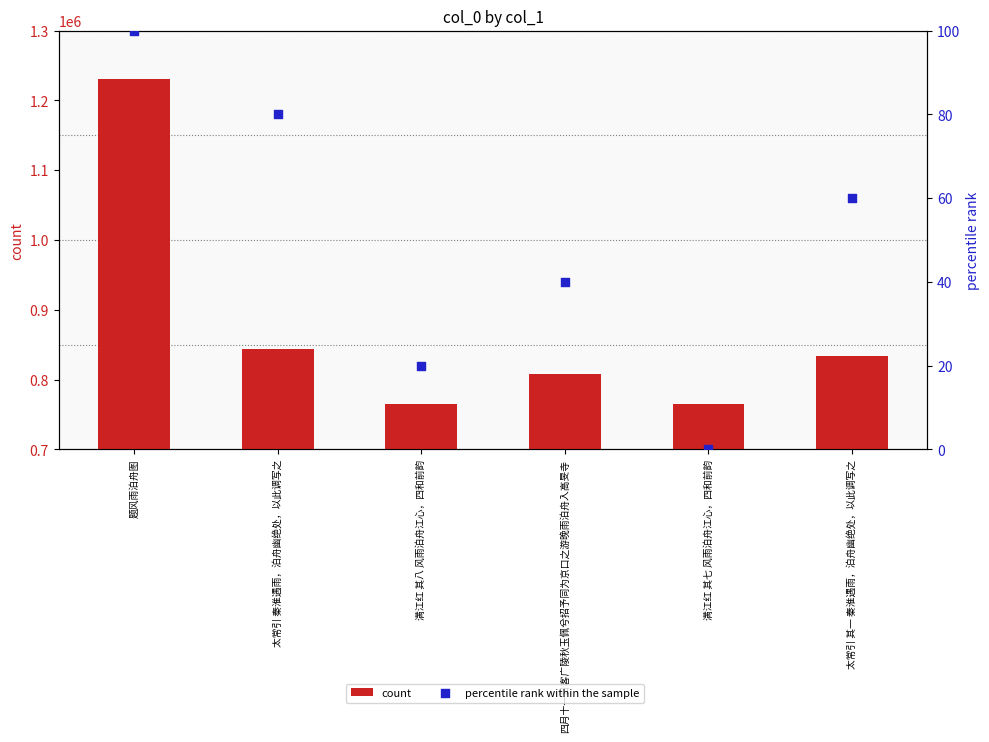

Is the value of count at 满江红 其七 风雨泊舟江心，四和前韵 greater than the value of percentile rank within the sample at 四月十一日客广陵秋玉佩兮招予同为京口之游晚雨泊舟入高旻寺?

Yes